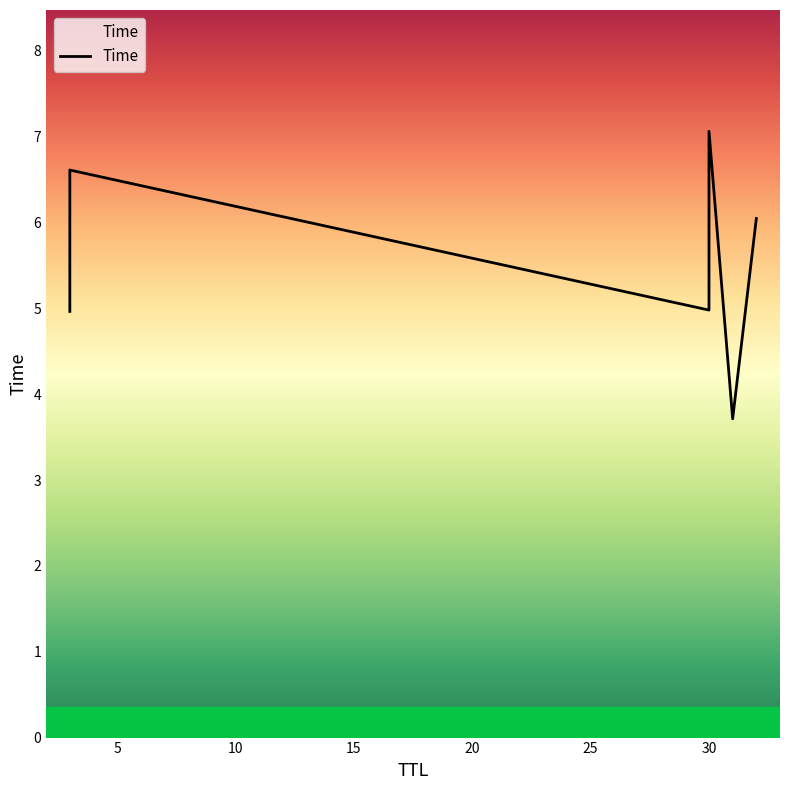

Approximately how many times larger is the value at 20 compared to 10?

0.7